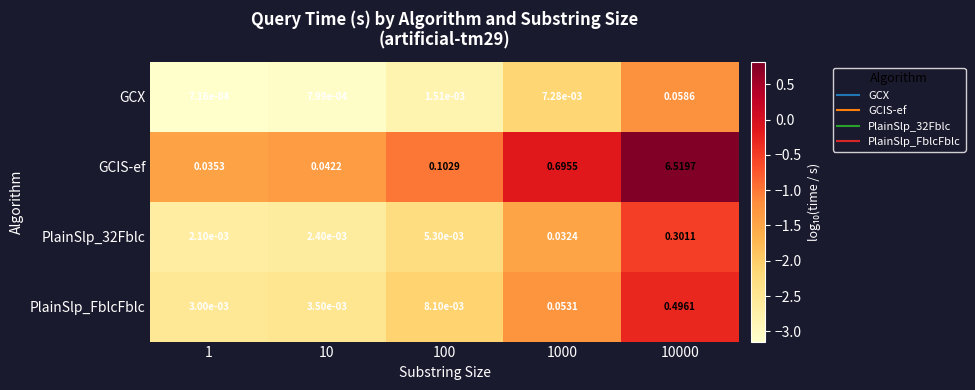

Which series changed the most between 1 and 1000?

GCIS-ef